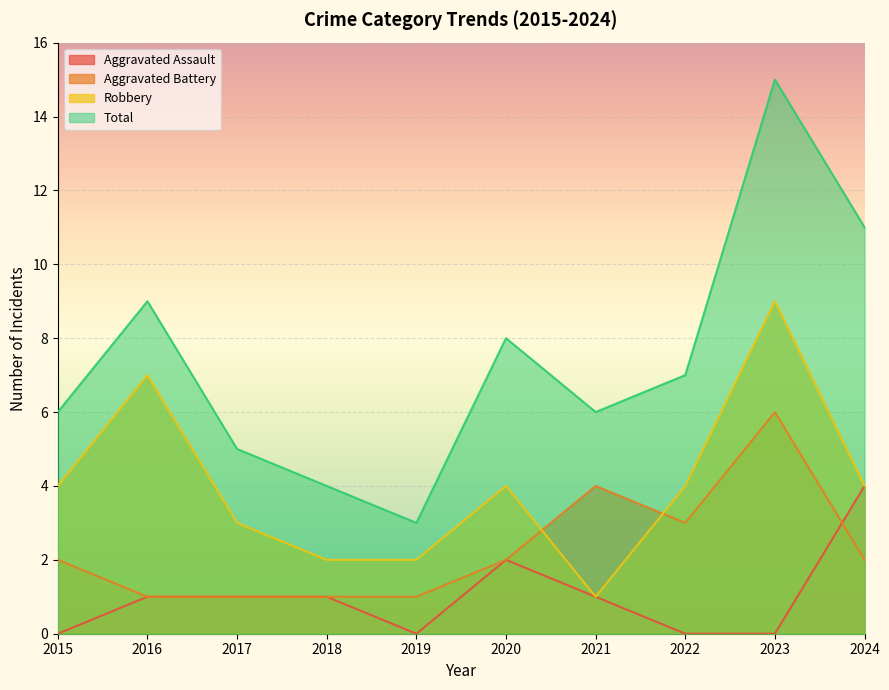

Where is the first local maximum for Aggravated Battery?

2021